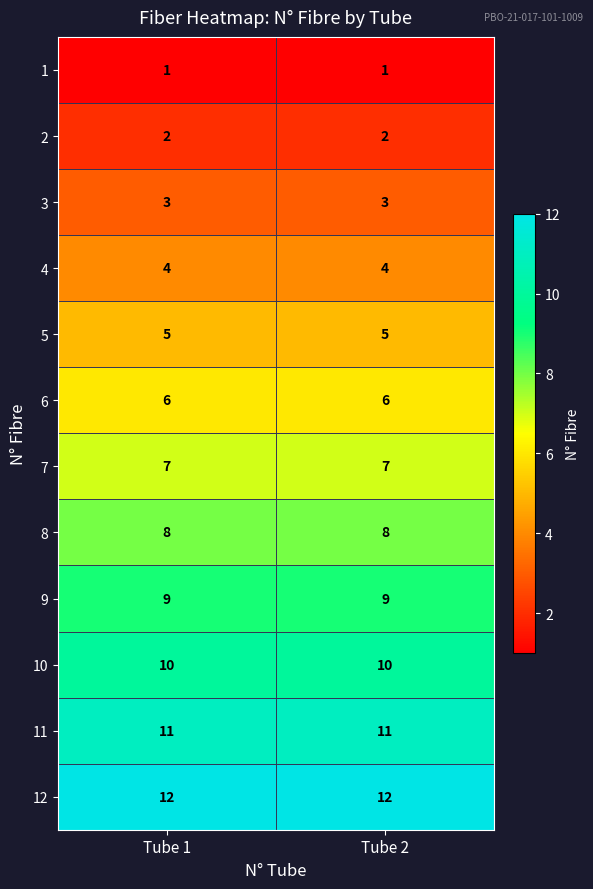

What is the highest value of the 6 series?

6